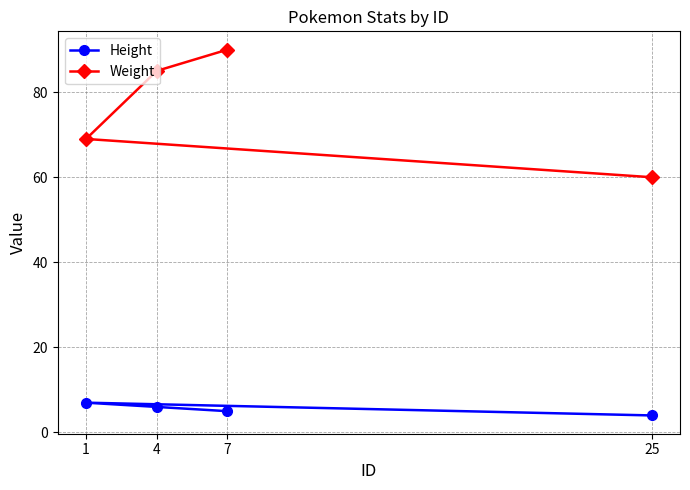

True or false: Height and Weight cross at least once.

False